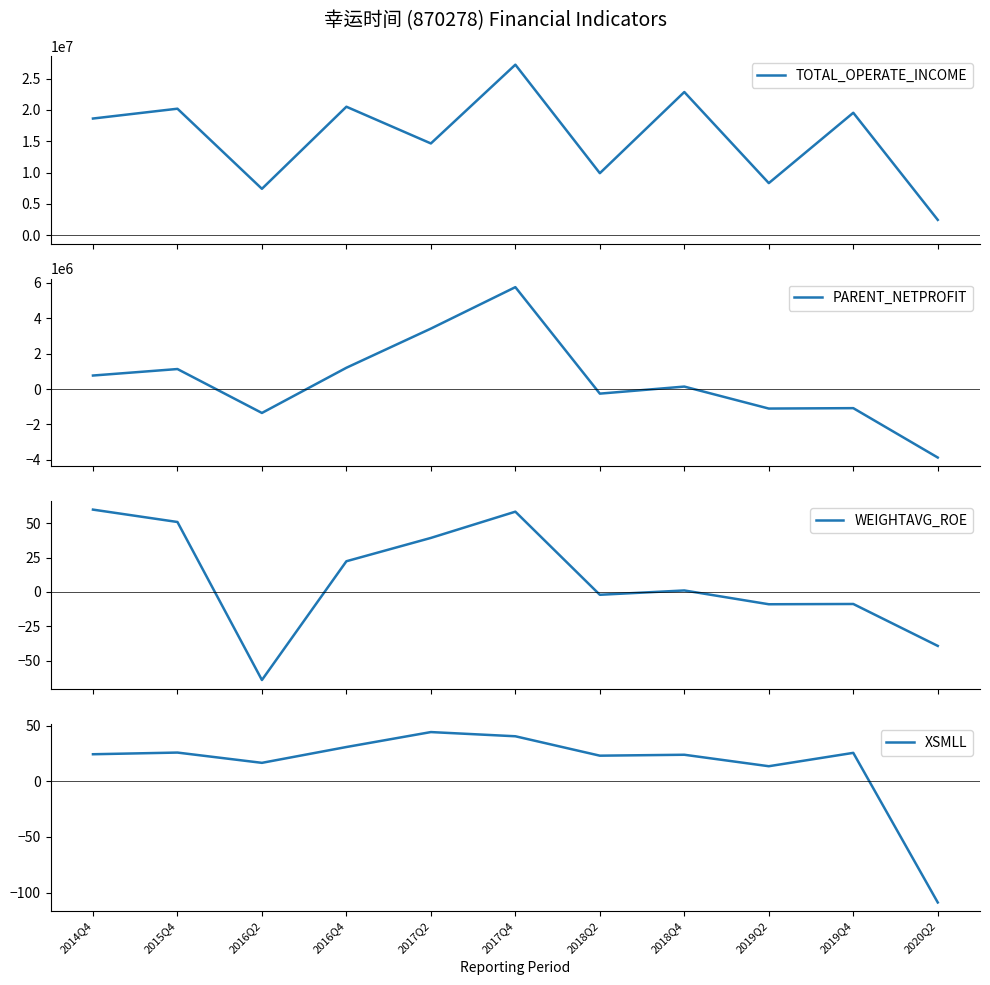

What is the sum of all WEIGHTAVG_ROE values?

108.7